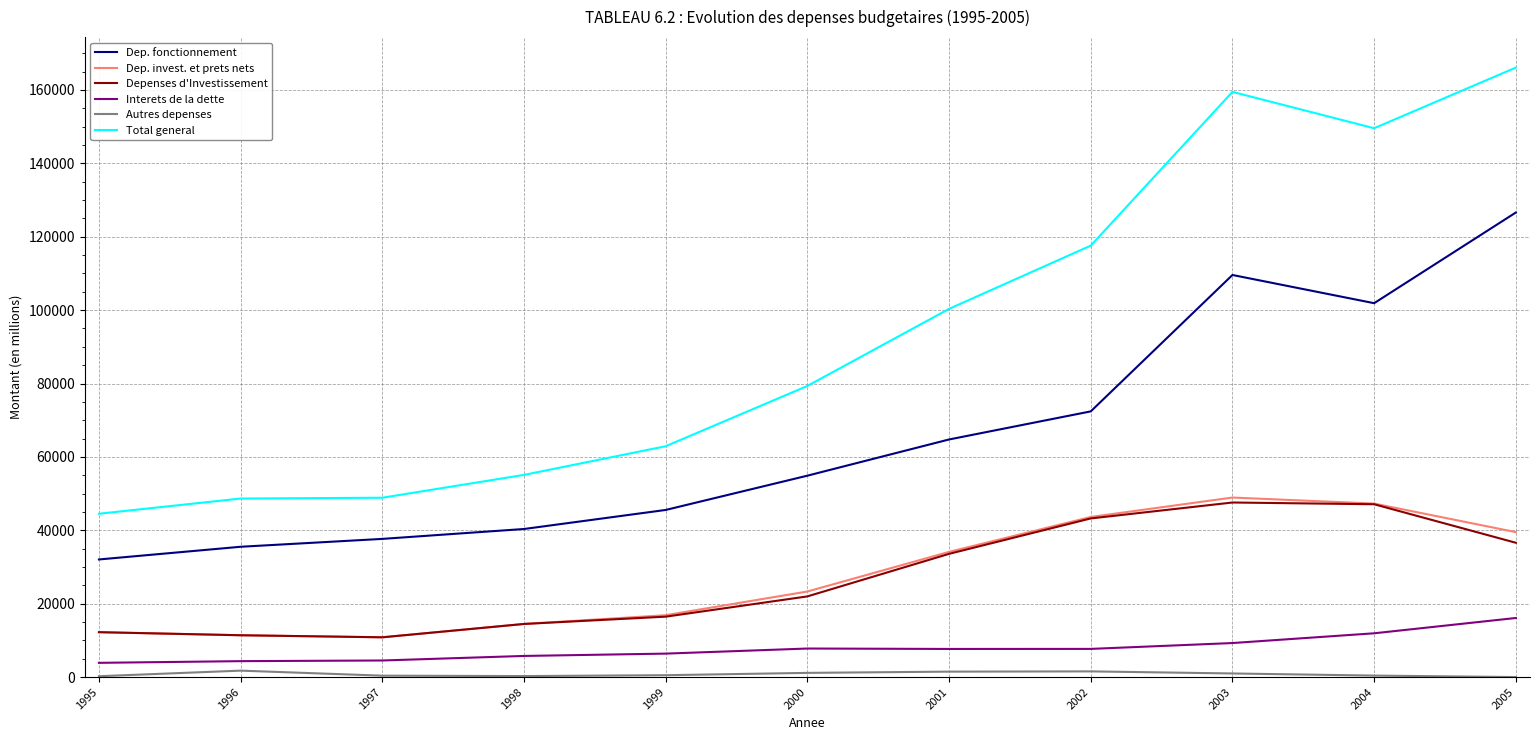

Is the value of Dep. fonctionnement at 1999 greater than the value of Dep. invest. et prets nets at 2001?

Yes